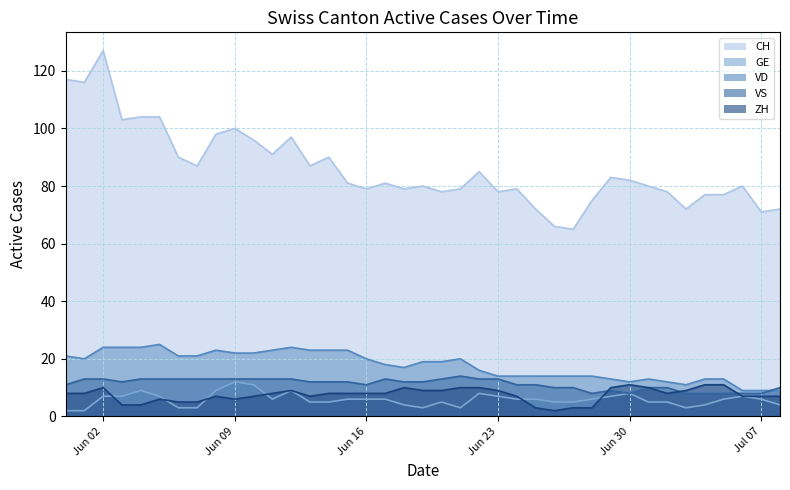

Which series has the largest range (max minus min)?

CH